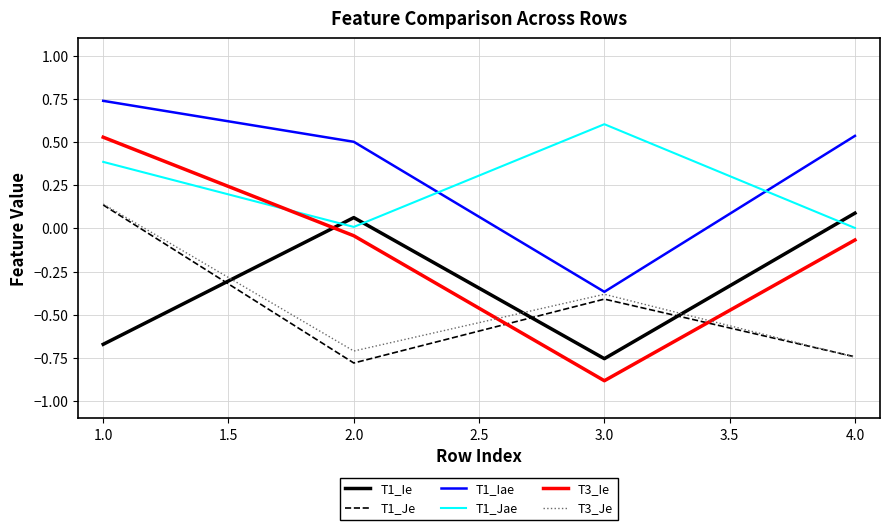

True or false: T3_Je has more than 1 points higher than both neighbors.

False